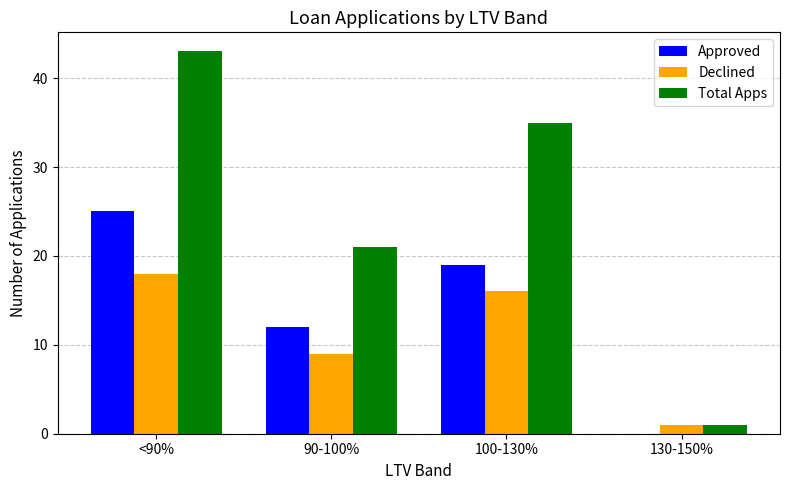

Which series has the largest total across all categories?

Total Apps